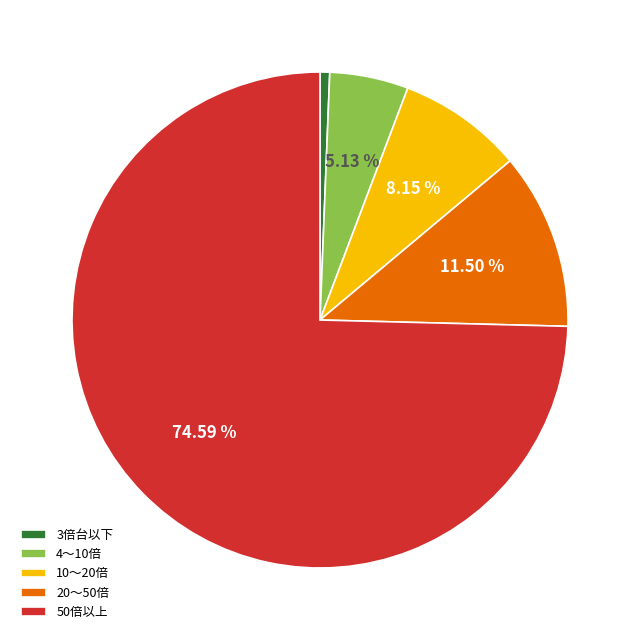

Does any single category account for the majority?

Yes